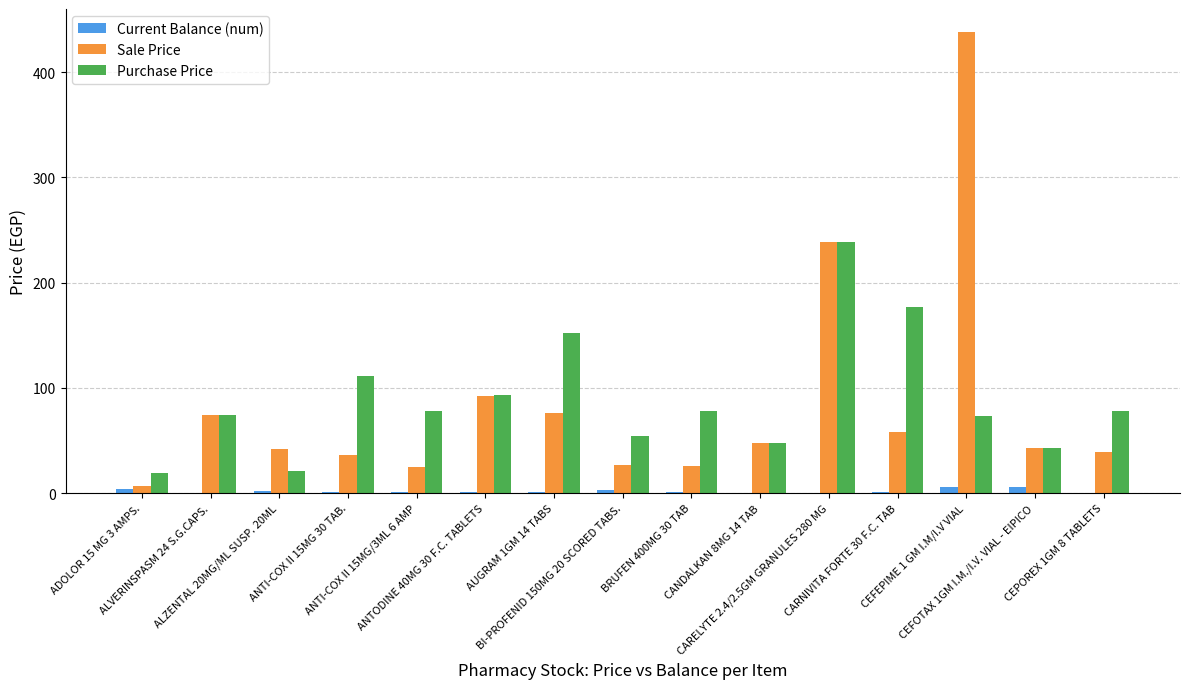

What are all the series names shown in the legend?

Current Balance (num), Sale Price, Purchase Price